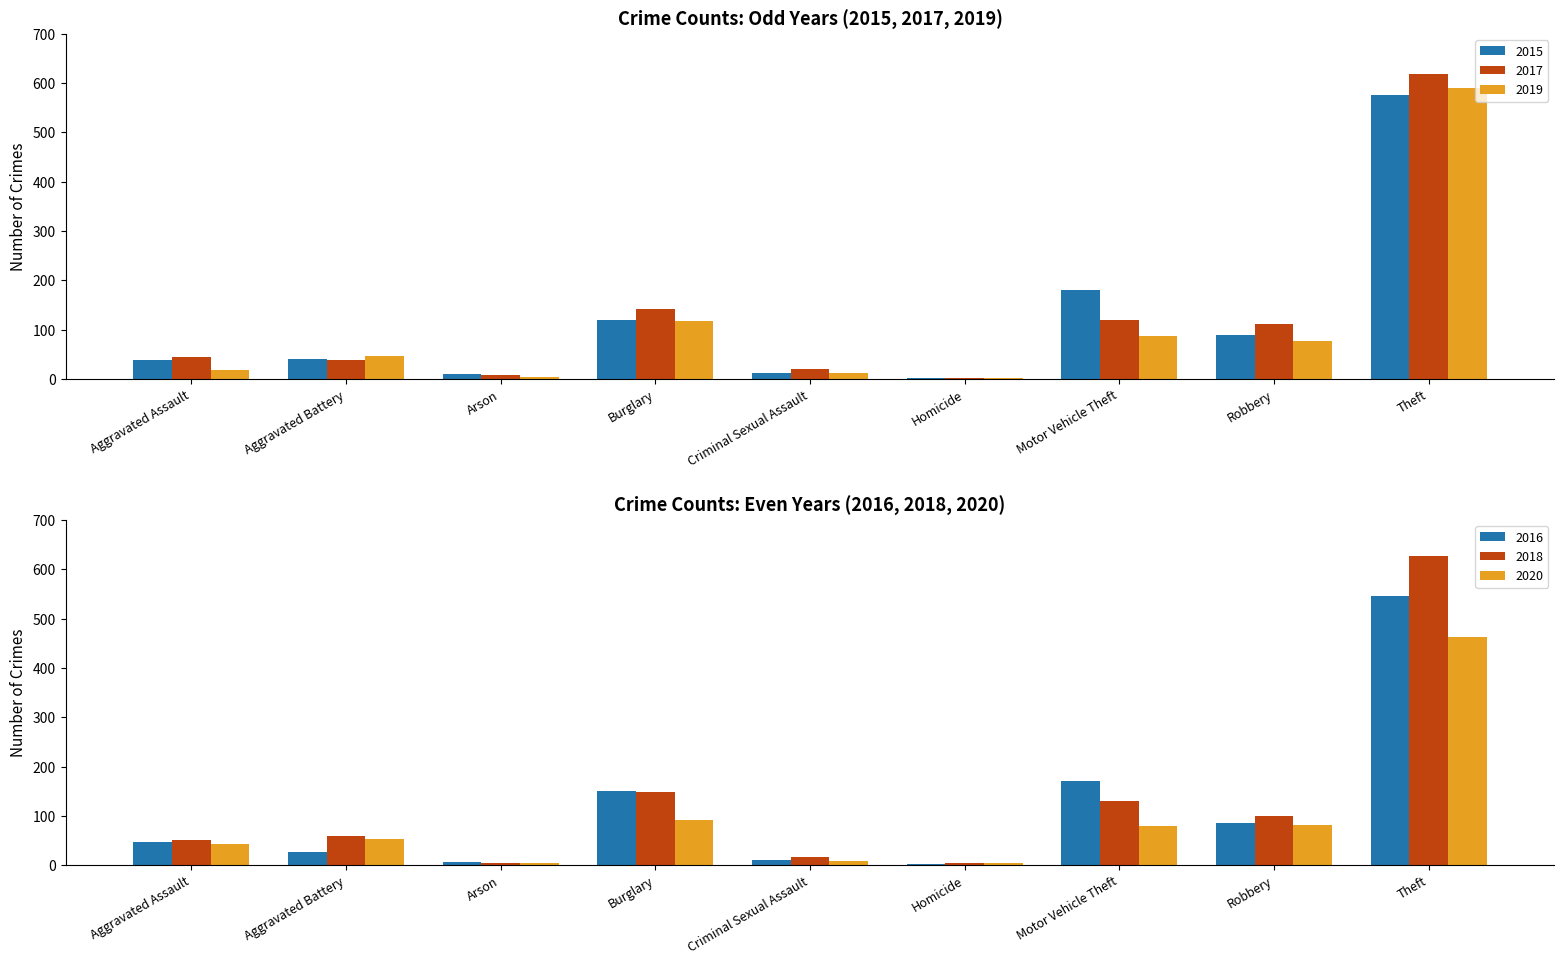

What is the value of the 2019 bar at the 5th from the left?

12